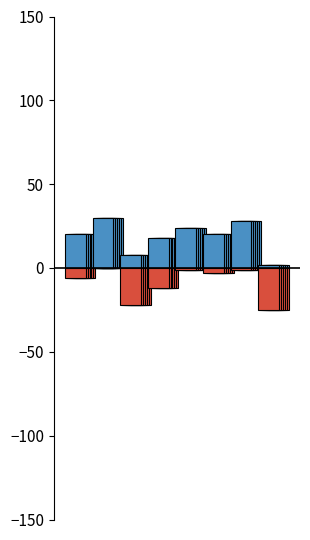

What is the maximum value shown in the chart?

30